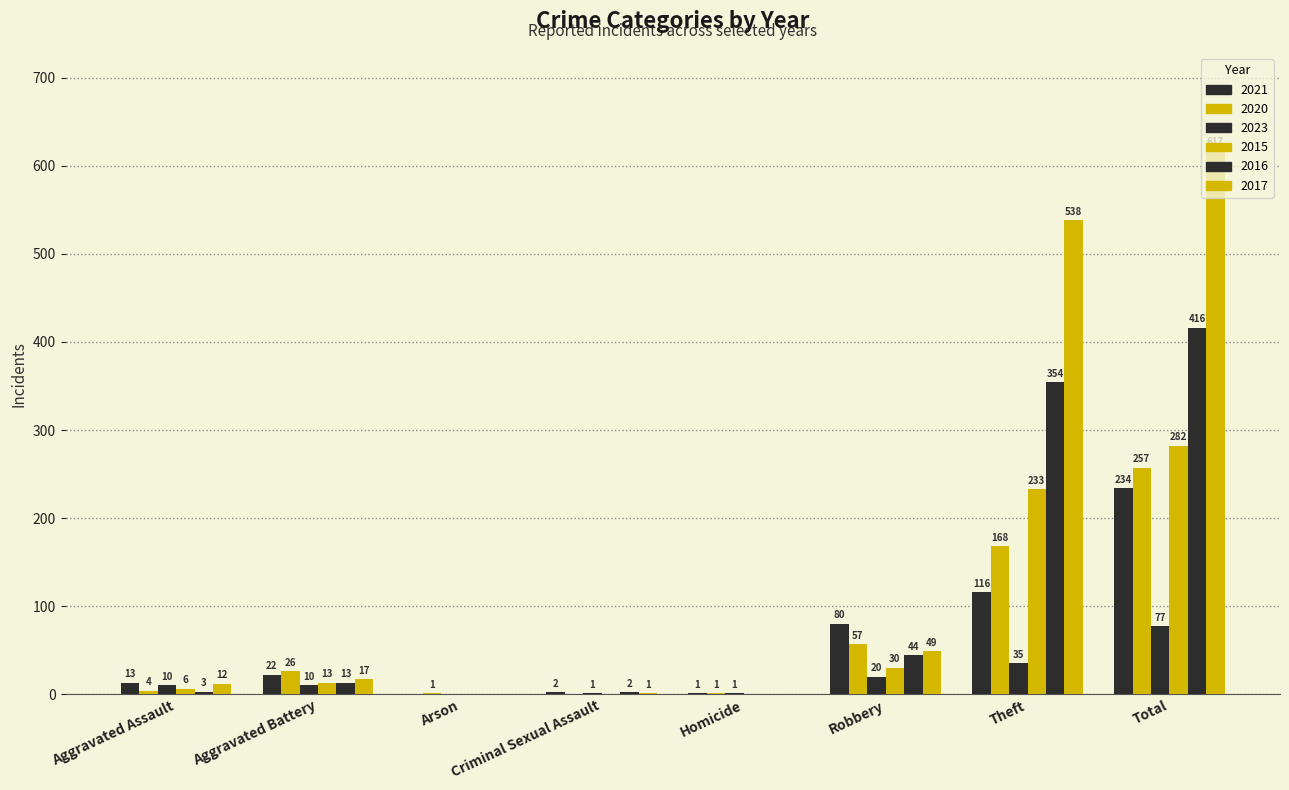

Reading right to left, transcribe all the data shown in this chart.

2021: Total=234	Theft=116	Robbery=80	Homicide=1	Criminal Sexual Assault=2	Arson=0	Aggravated Battery=22	Aggravated Assault=13
2020: Total=257	Theft=168	Robbery=57	Homicide=1	Criminal Sexual Assault=0	Arson=1	Aggravated Battery=26	Aggravated Assault=4
2023: Total=77	Theft=35	Robbery=20	Homicide=1	Criminal Sexual Assault=1	Arson=0	Aggravated Battery=10	Aggravated Assault=10
2015: Total=282	Theft=233	Robbery=30	Homicide=0	Criminal Sexual Assault=0	Arson=0	Aggravated Battery=13	Aggravated Assault=6
2016: Total=416	Theft=354	Robbery=44	Homicide=0	Criminal Sexual Assault=2	Arson=0	Aggravated Battery=13	Aggravated Assault=3
2017: Total=617	Theft=538	Robbery=49	Homicide=0	Criminal Sexual Assault=1	Arson=0	Aggravated Battery=17	Aggravated Assault=12